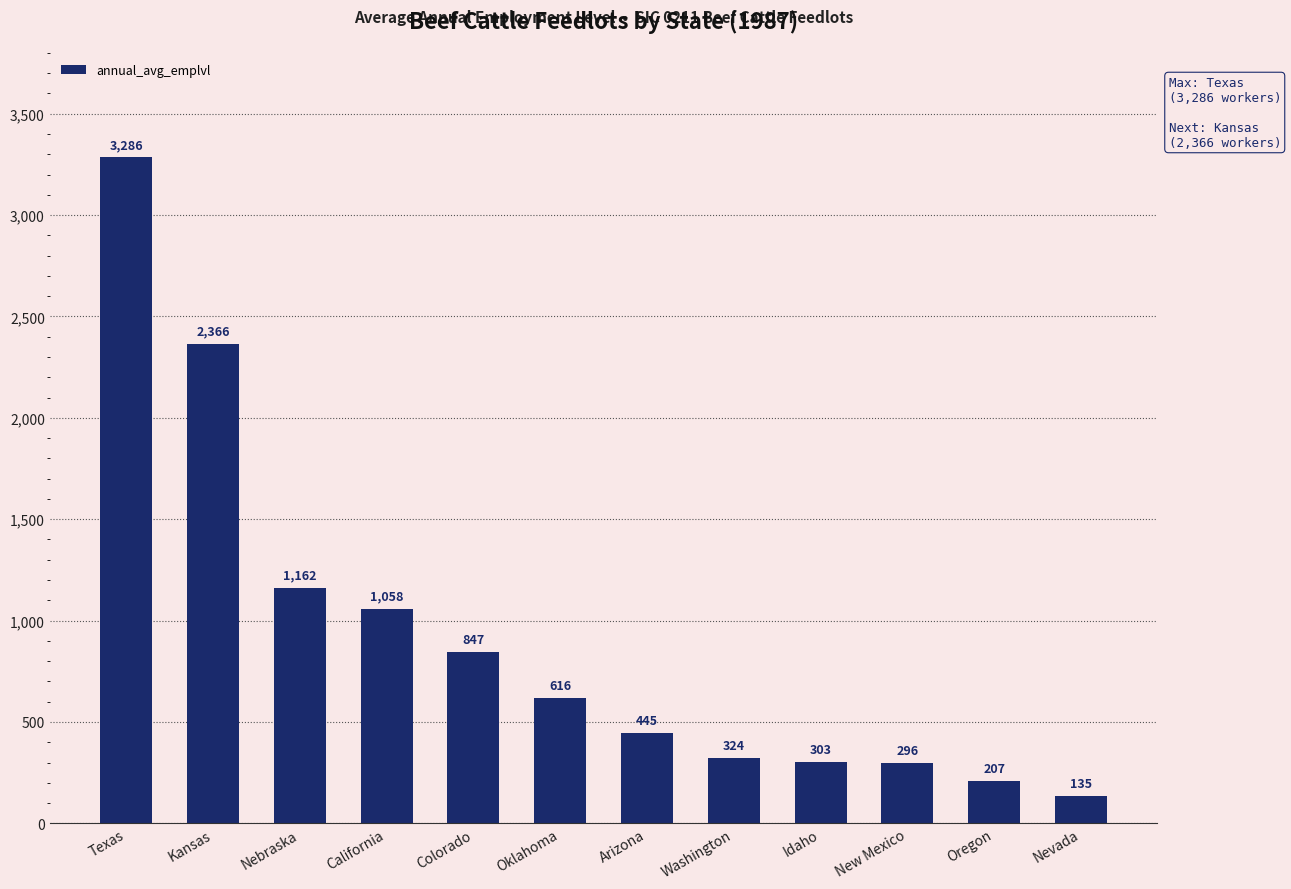

At which category does the chart reach its minimum across all series?

Nevada